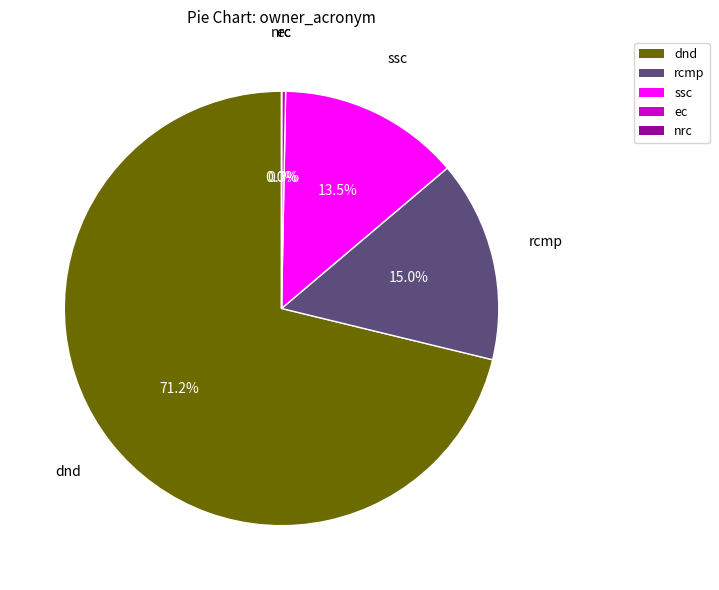

Is there a majority slice in this chart?

Yes